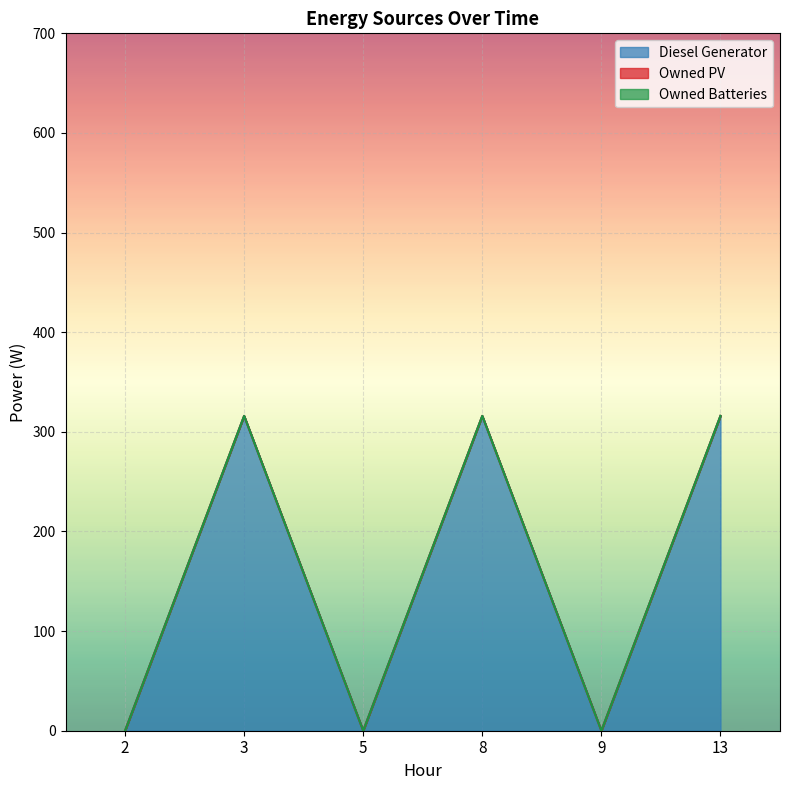

Does the chart display data point markers on the line(s)?

No